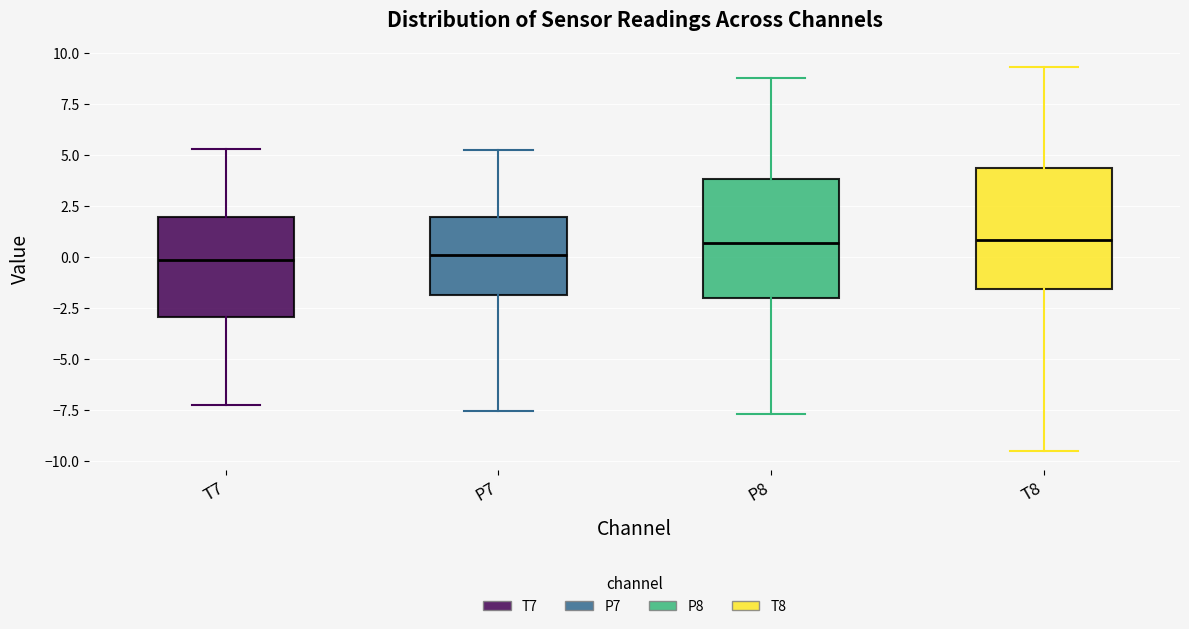

Reading left to right, read every box against the y-axis: the position of its median line, the range the box covers, and the ends of its whiskers. The values are not printed on the chart, so give them approximately, as read against the axis.

T7: median 0.0, box -3.0 to 2.0, whiskers -7.0 to 5.5
P7: median 0.0, box -2.0 to 2.0, whiskers -7.5 to 5.5
P8: median 0.5, box -2.0 to 4.0, whiskers -7.5 to 9.0
T8: median 1.0, box -1.5 to 4.5, whiskers -9.5 to 9.5